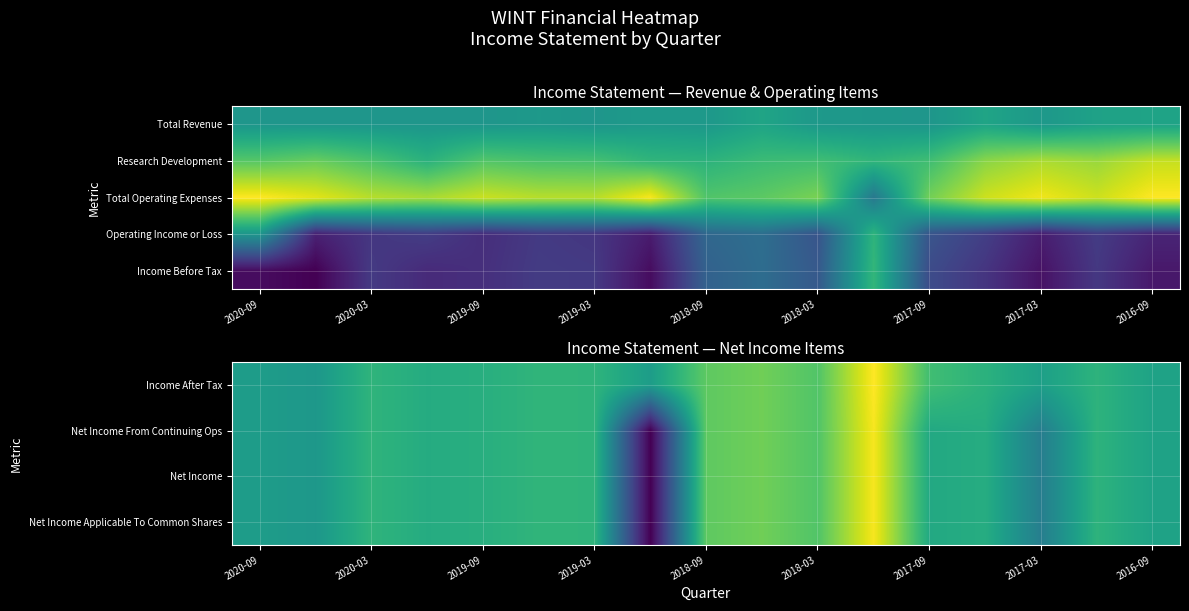

What is the maximum value shown in the chart?

2500